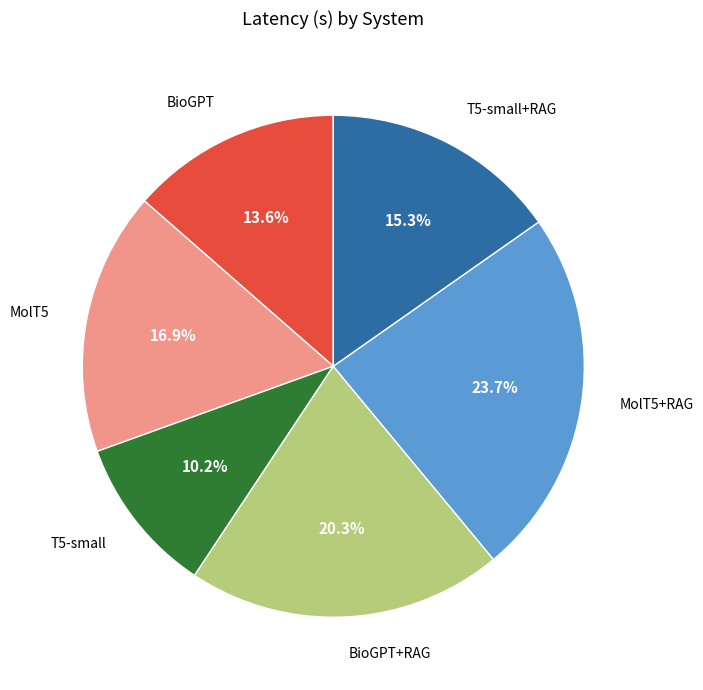

Does any single category account for the majority?

No